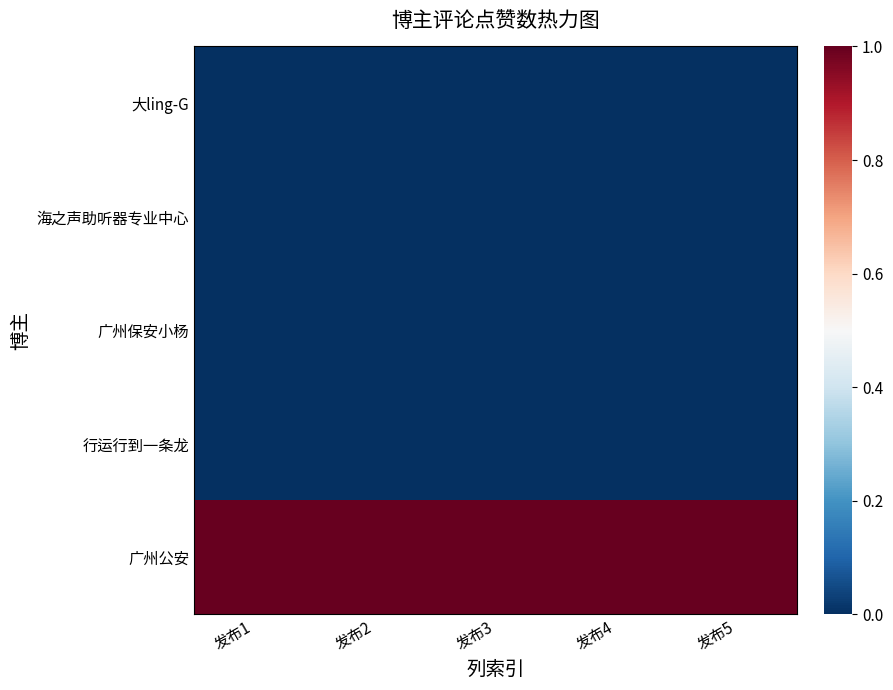

What is the difference between the highest and lowest values at 发布4?

1